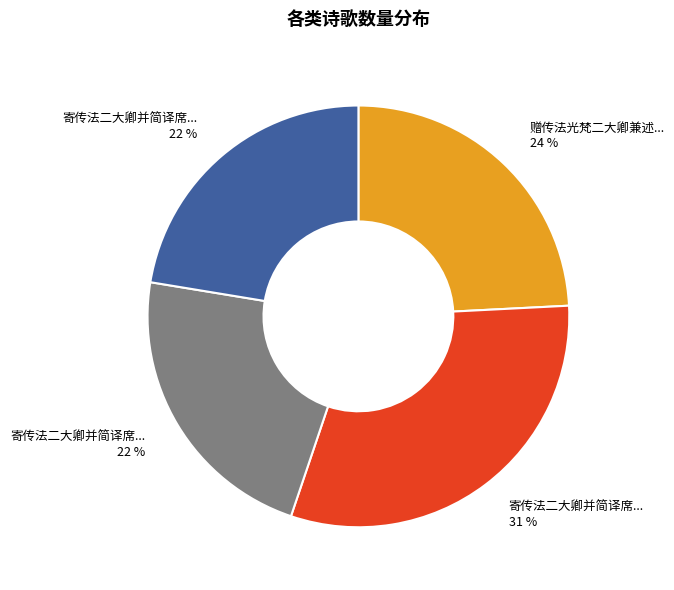

To the nearest percent, what is the average slice percentage?

25%